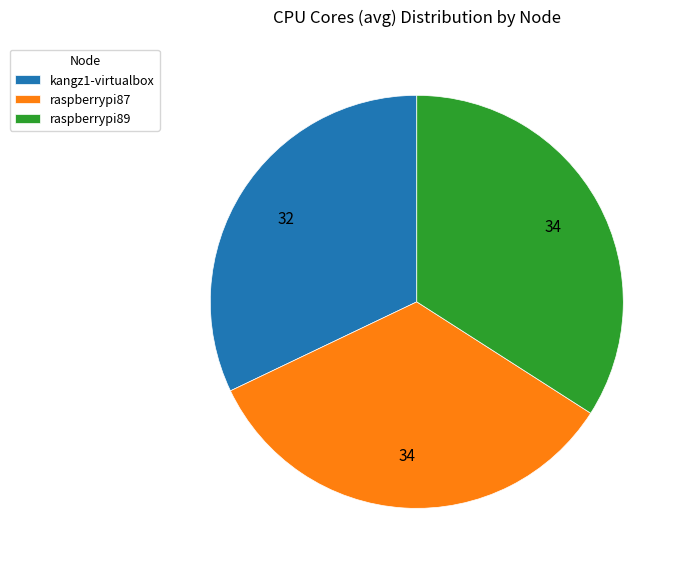

Is there a majority slice in this chart?

No